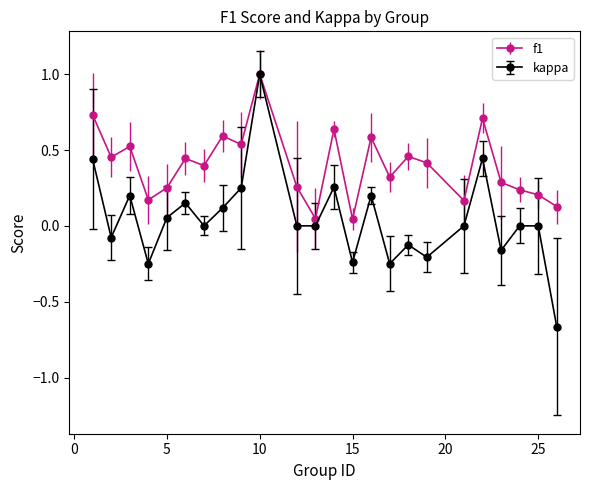

Which series has the largest total across all categories?

f1